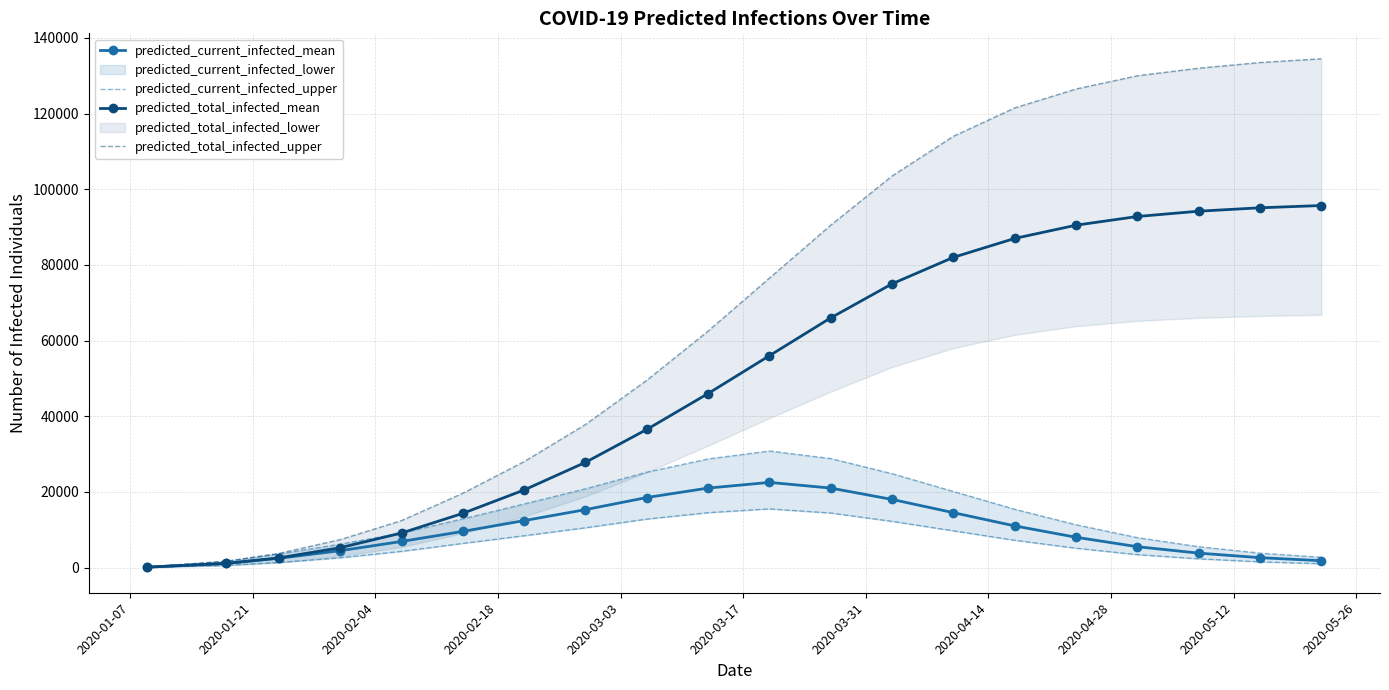

What is the highest value of the predicted_current_infected_mean series?

22500